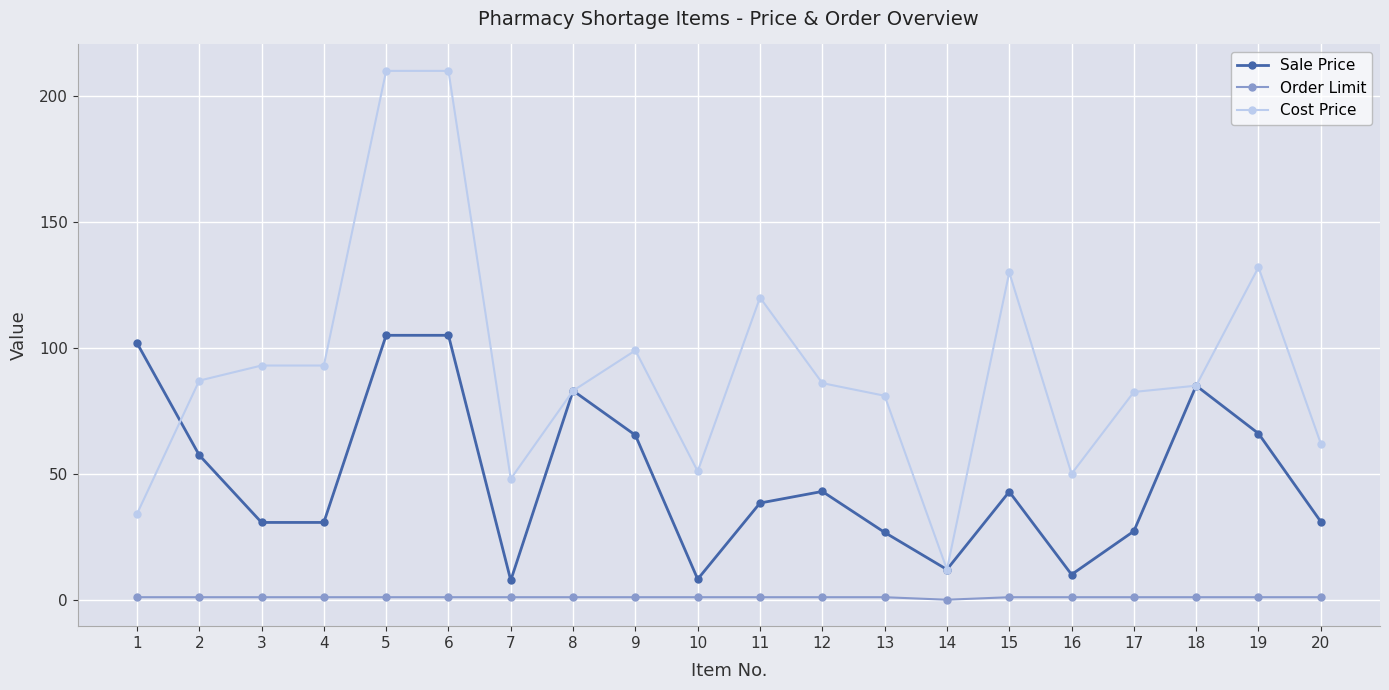

Rank the series by their maximum value, from highest to lowest.

Cost Price, Sale Price, Order Limit